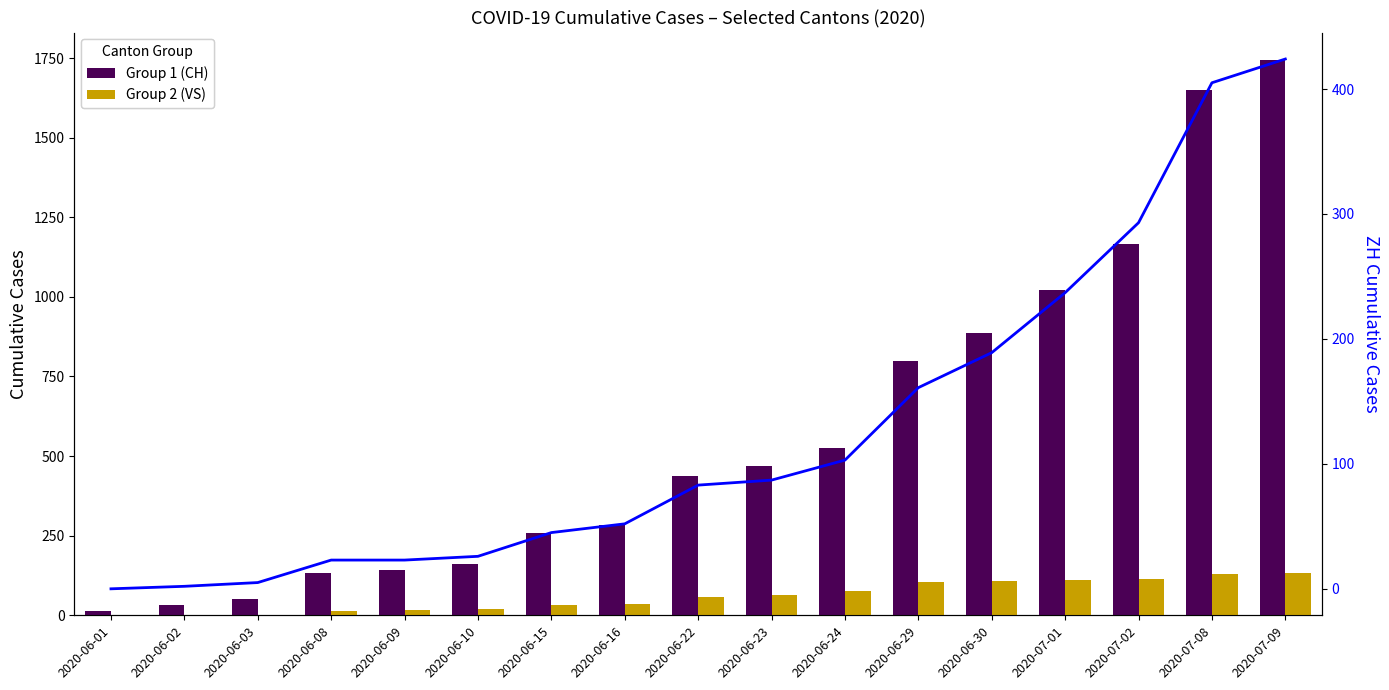

At which category is the sum across all series the highest?

2020-07-09